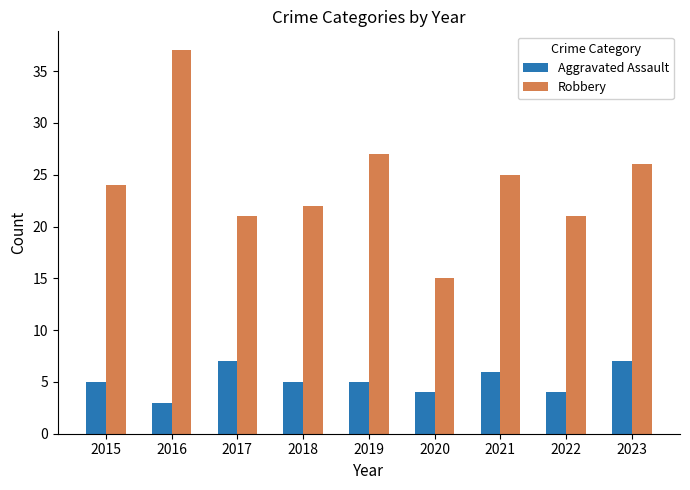

Reading left to right, what are all the values shown in this chart?

Aggravated Assault: 5	3	7	5	5	4	6	4	7
Robbery: 24	37	21	22	27	15	25	21	26